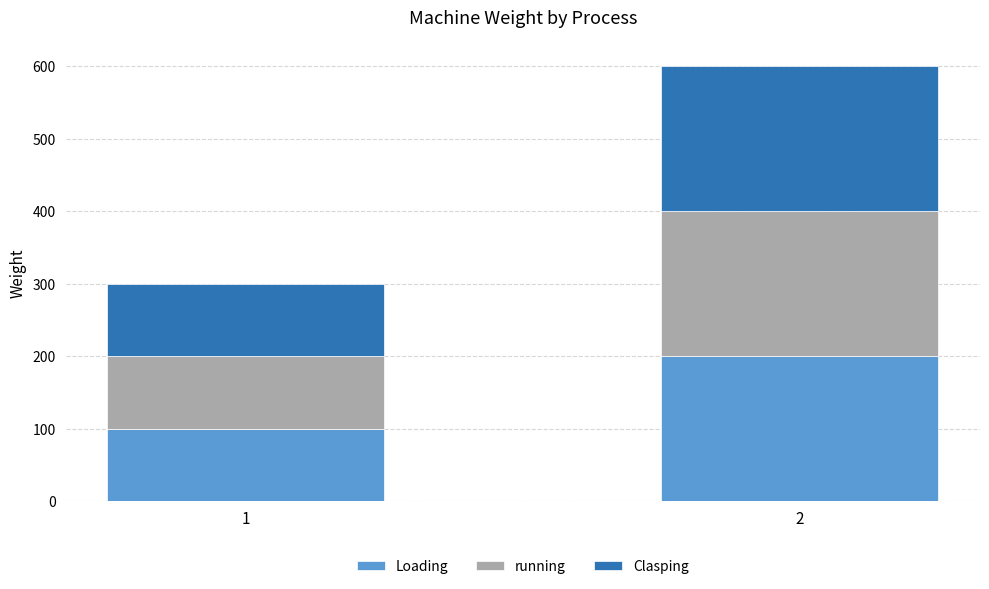

What is the highest value of the Loading series?

200